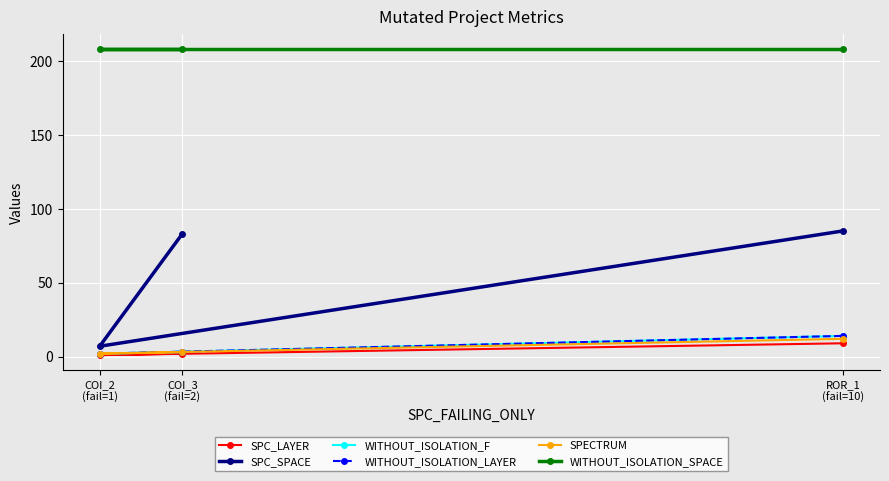

Which has a higher value, ROR_1
(fail=10) or COI_3
(fail=2)?

ROR_1
(fail=10)